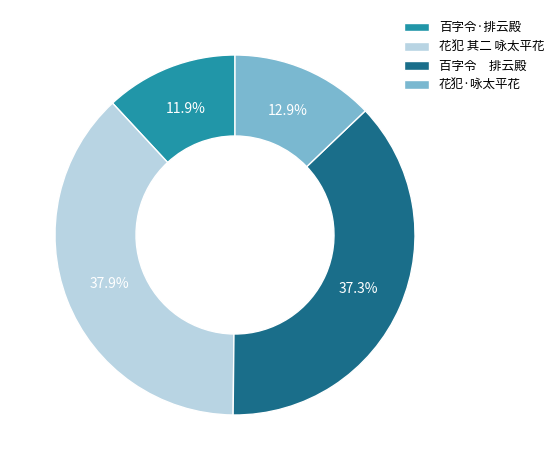

What is the smallest slice in the pie chart?

百字令·排云殿